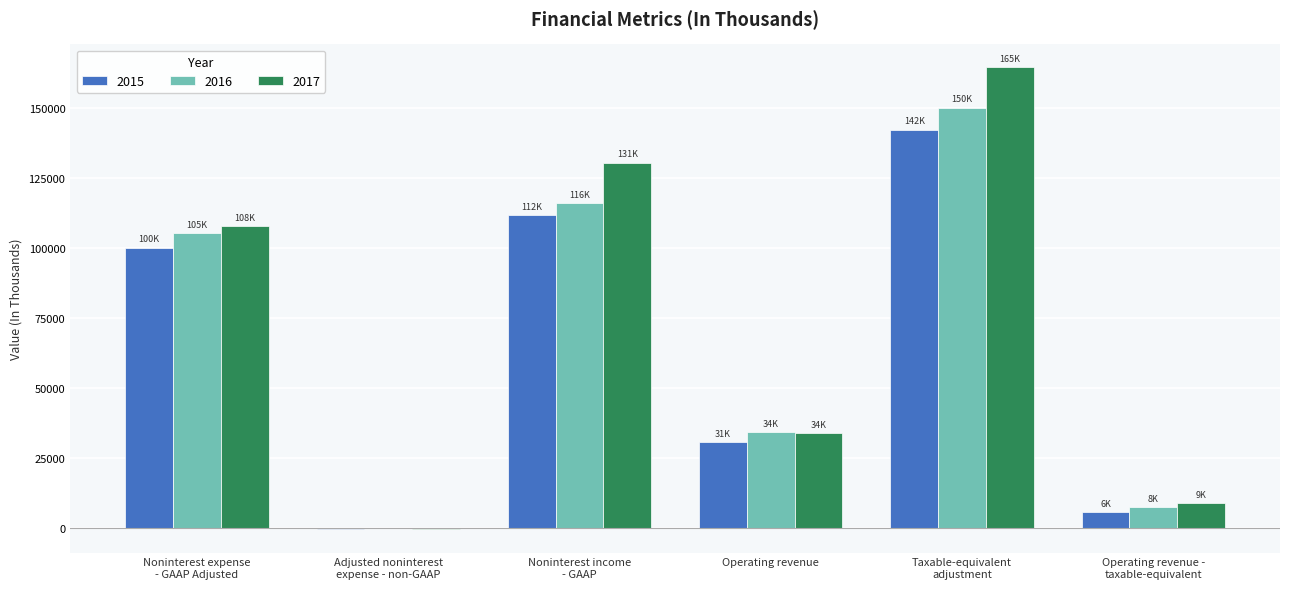

What is the highest value of the 2015 series?

142343